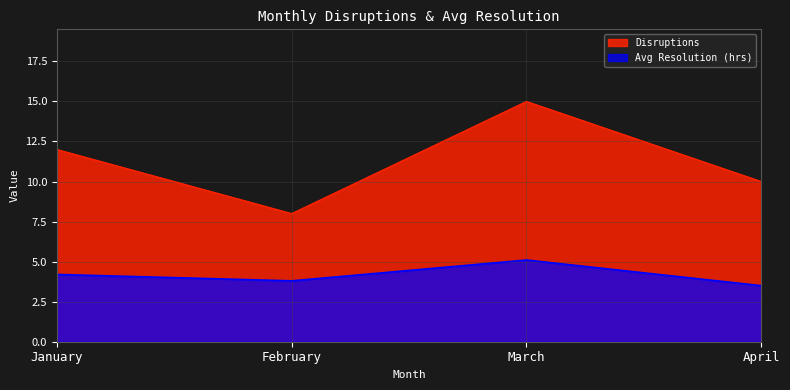

The value of Avg Resolution (hrs) at April is 4.9. True or false?

False